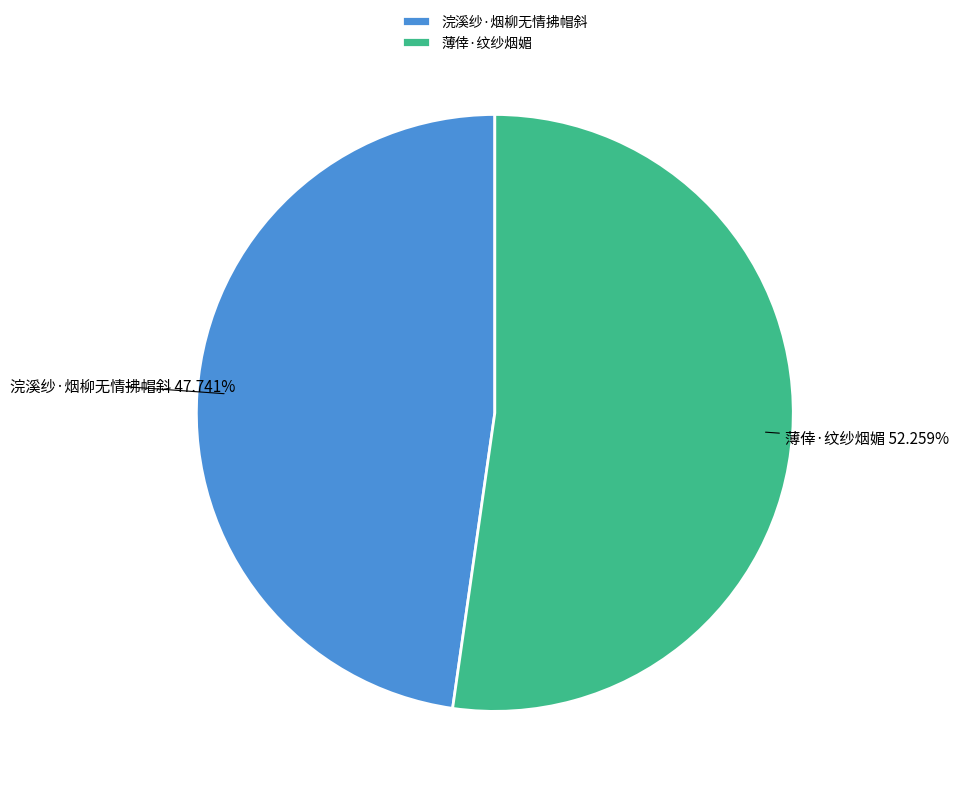

What percentage is the 浣溪纱·烟柳无情拂帽斜 slice, to the nearest percent?

48%